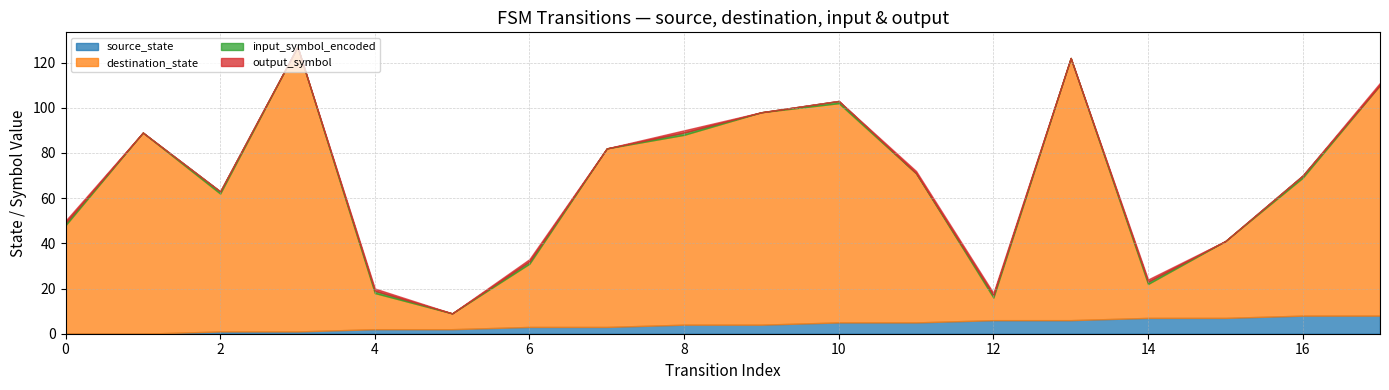

Between 8 and 12, which series saw the biggest shift?

destination_state